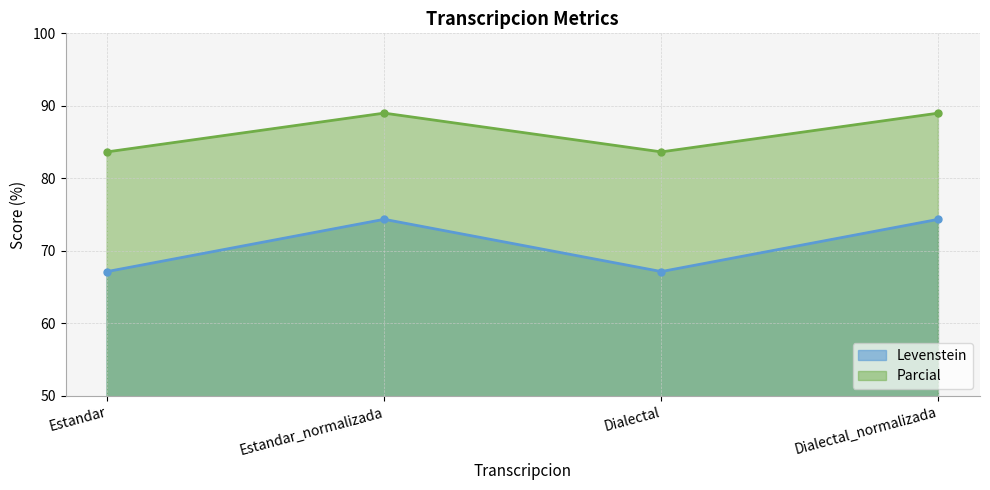

Which series has the largest range (max minus min)?

Levenstein